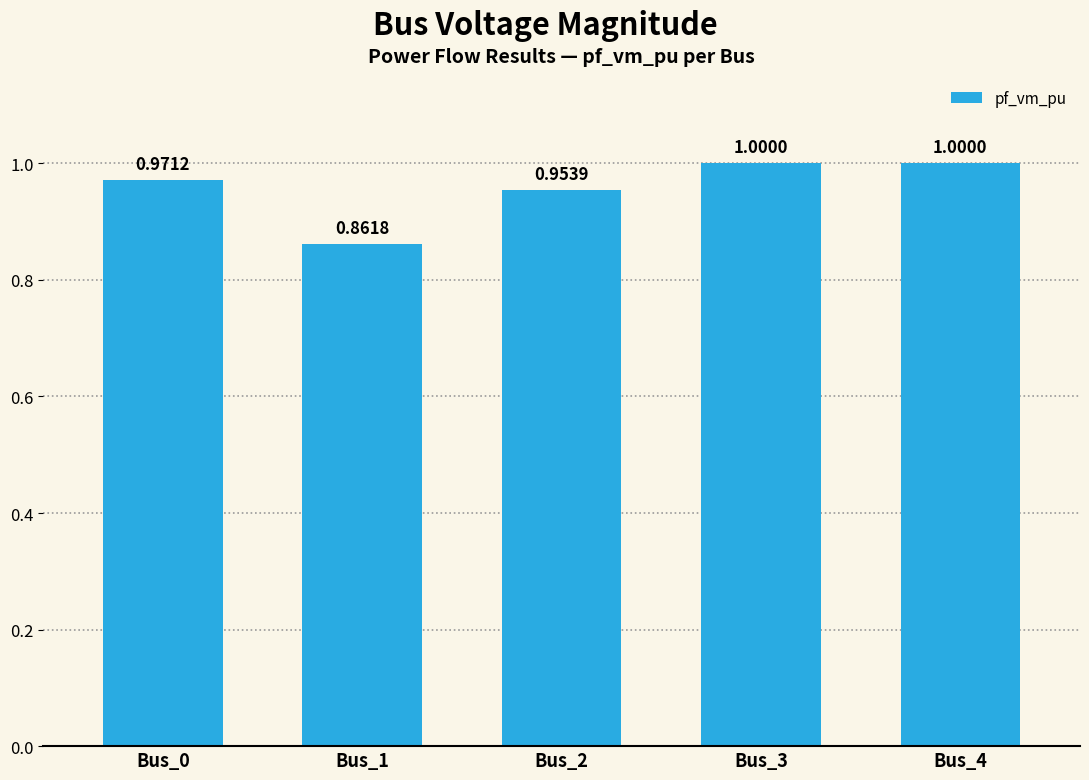

Is it true that the value at Bus_2 is 0.3?

False